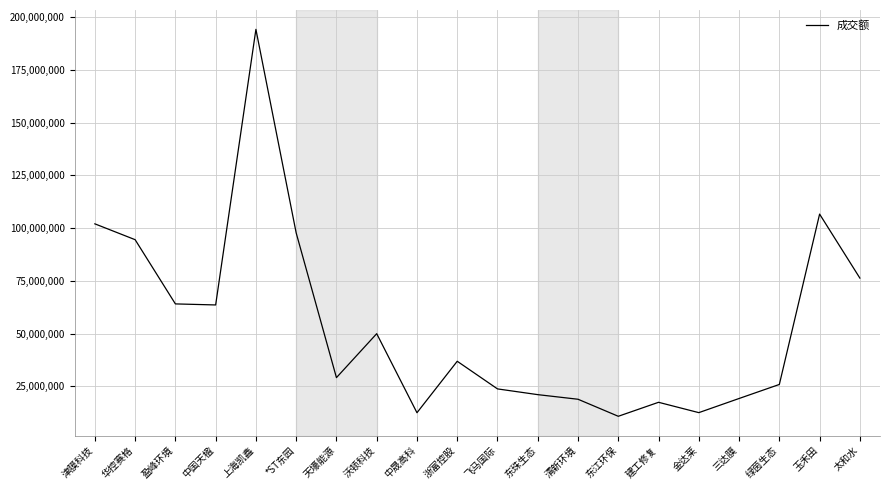

How many lines are shown in the chart?

1